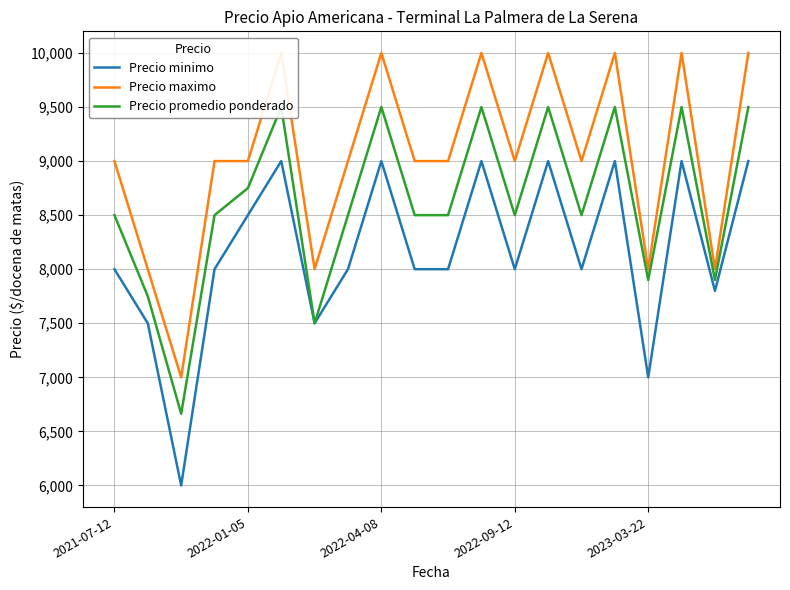

The value of Precio promedio ponderado at 2022-04-08 is 9500. True or false?

True